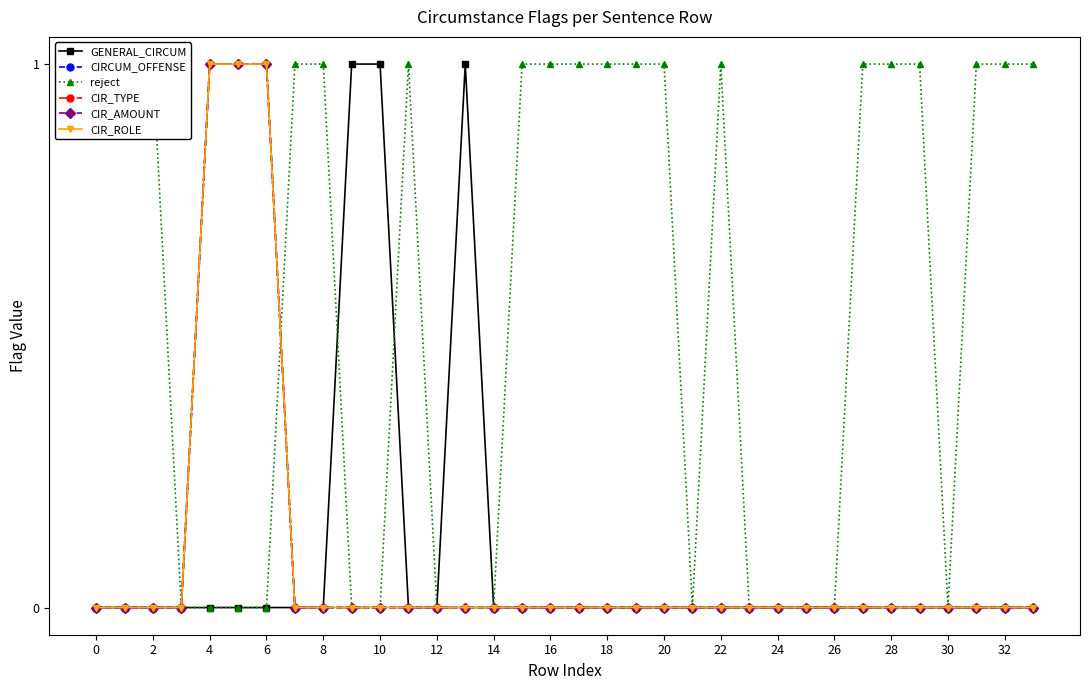

Between 32 and 24, which is larger?

32